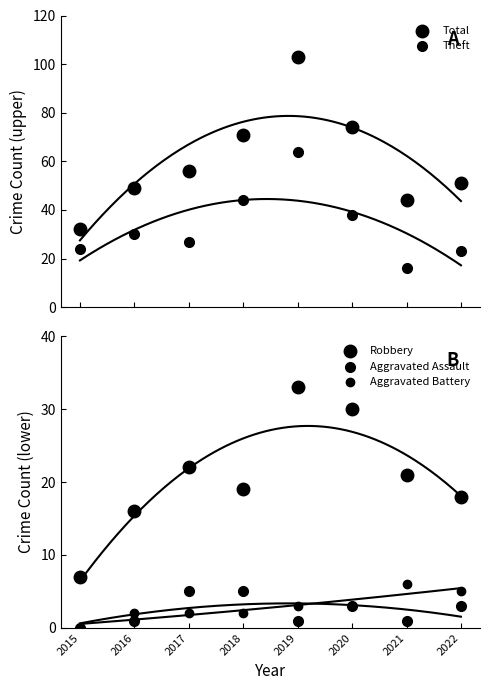

Is the value of Total at 2022 greater than the value of Aggravated Assault at 2015?

Yes